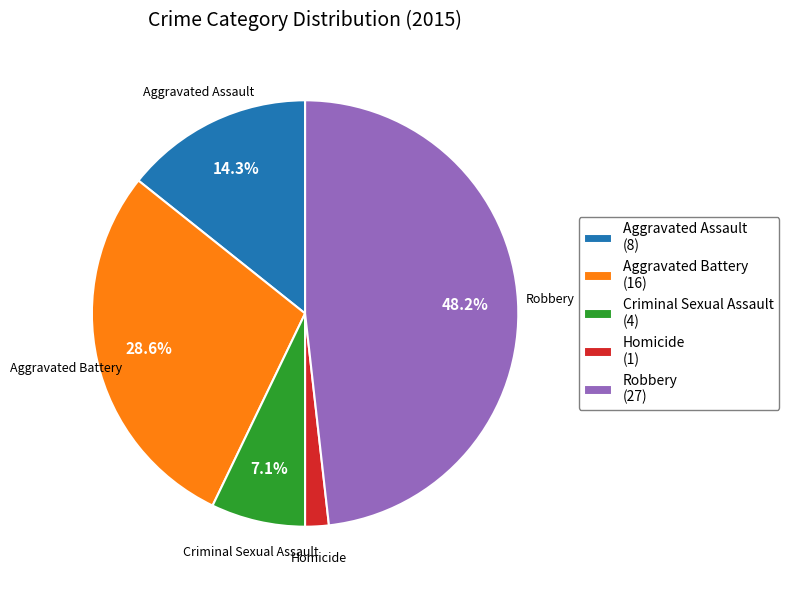

Which slice is the smallest?

Homicide